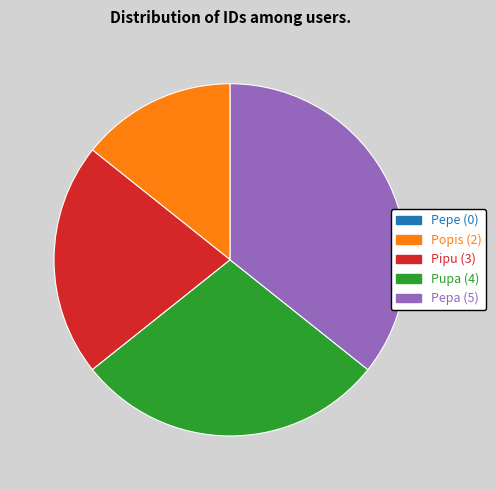

Which has a higher value, Popis or Pupa?

Pupa